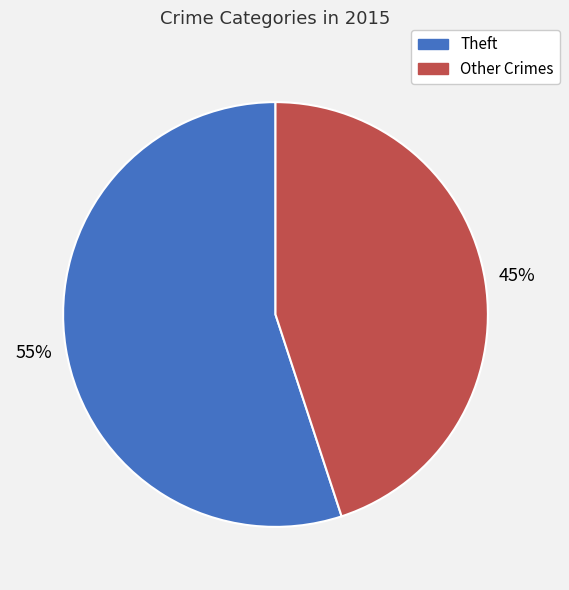

Rank the categories by value from highest to lowest.

Theft, Other Crimes